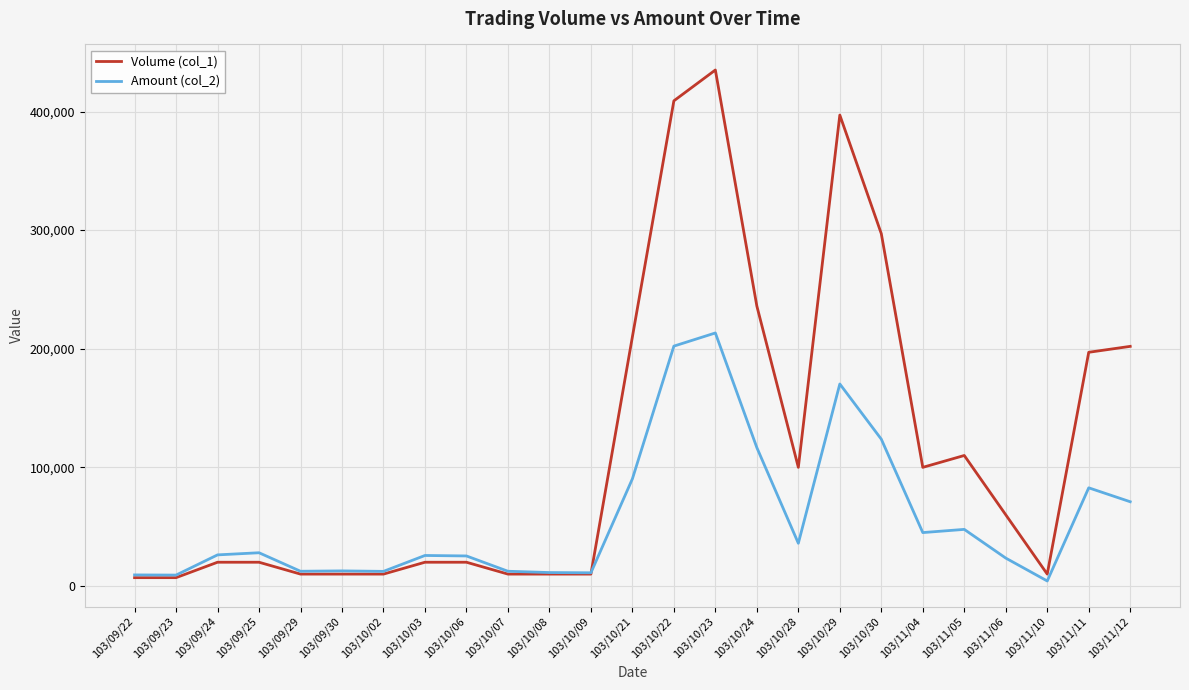

The value of Amount (col_2) at 103/11/10 is 4200. True or false?

True